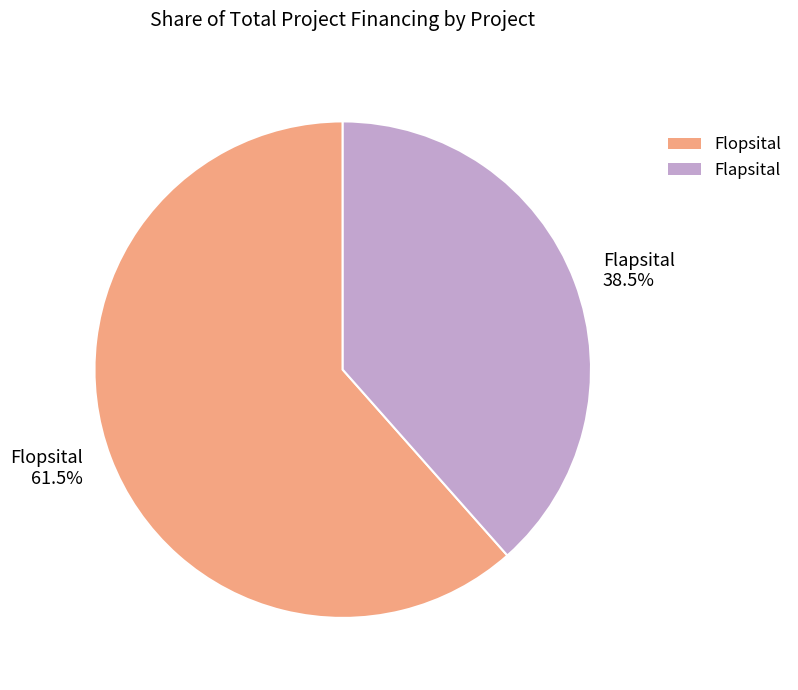

Which category has the biggest portion of the pie?

Flopsital